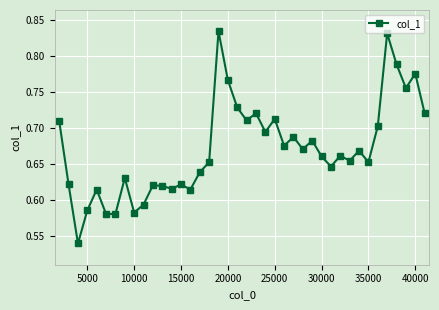

What is the difference between the second highest and minimum values?

0.3